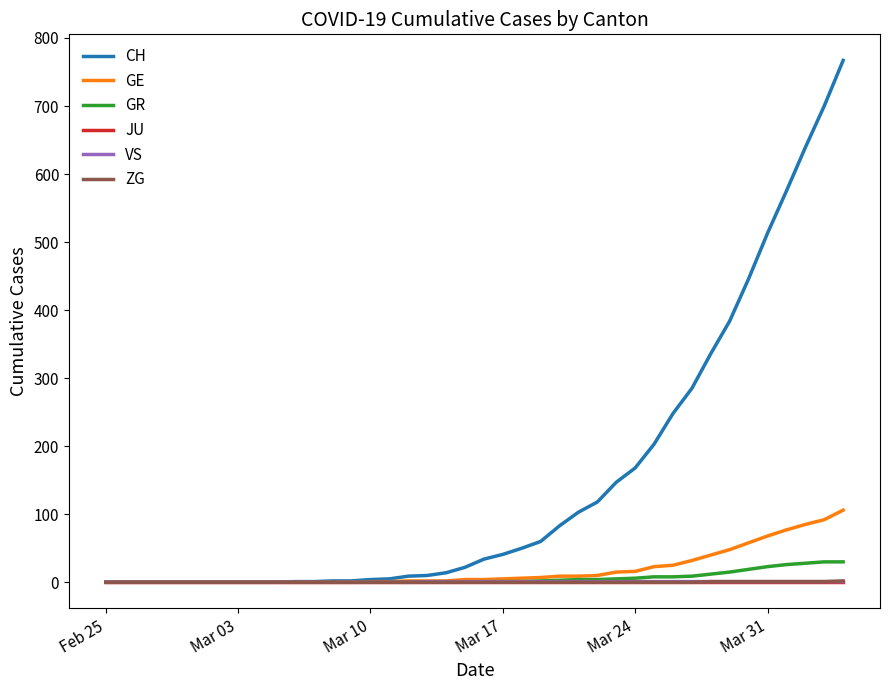

Which series has the largest range (max minus min)?

CH